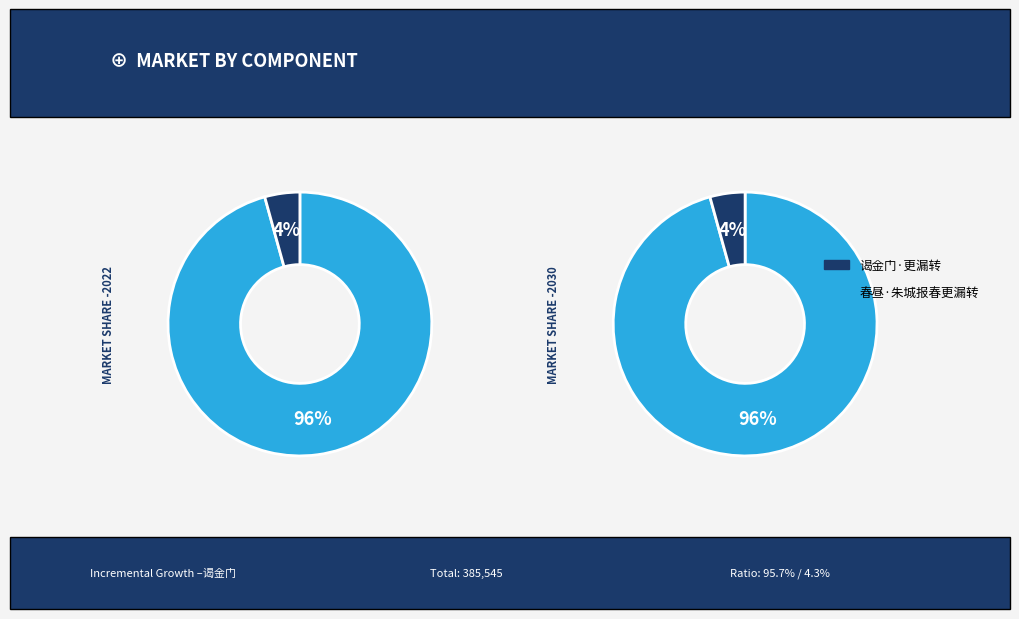

How many segments does this pie chart have?

2